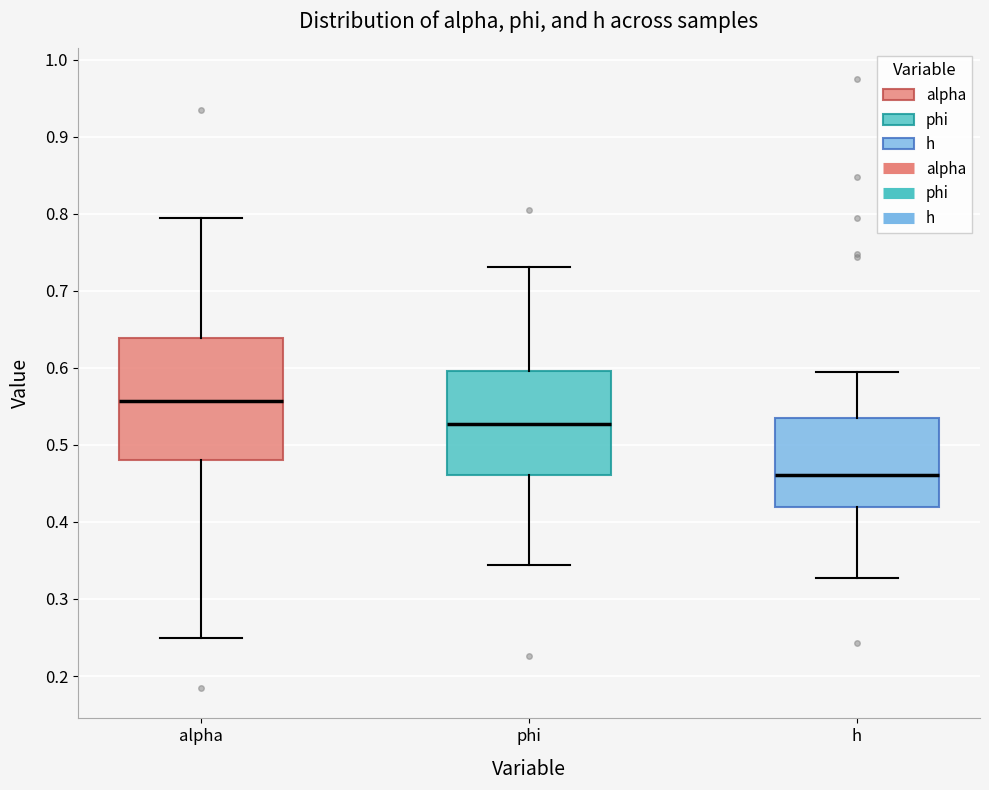

Reading left to right, transcribe this box plot: for each box, give where its median line is, the range the box spans, and where its two whiskers end, as read against the y-axis. The values are not printed on the chart, so give them approximately, as read against the axis.

alpha: median 0.56, box 0.48 to 0.64, whiskers 0.25 to 0.79
phi: median 0.53, box 0.46 to 0.60, whiskers 0.34 to 0.73
h: median 0.46, box 0.42 to 0.54, whiskers 0.33 to 0.59